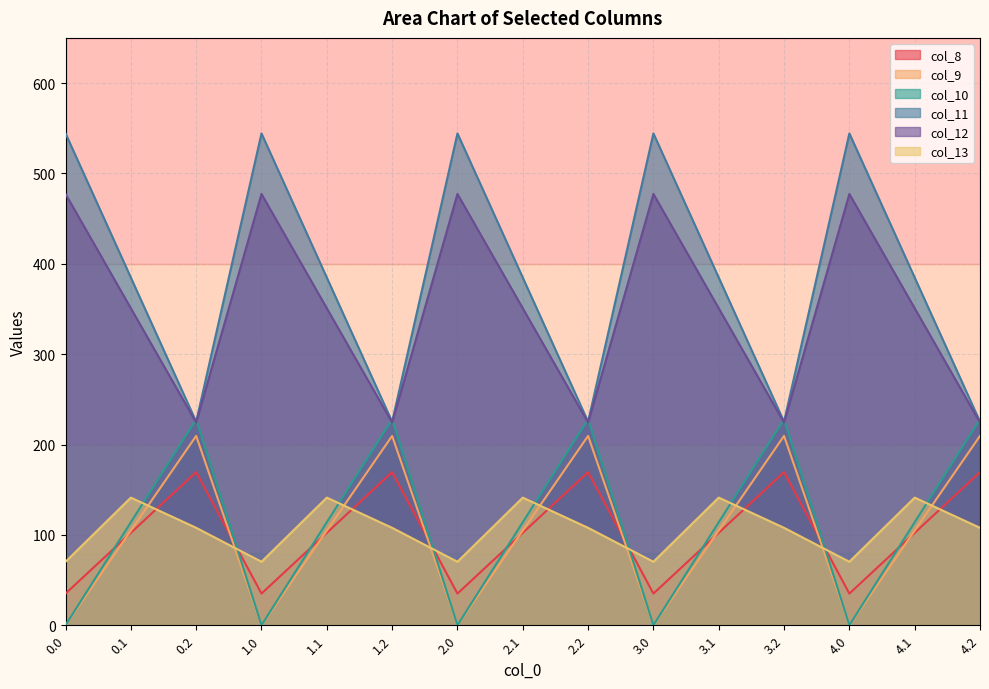

Which series changed the most between 1.0 and 1.1?

col_11